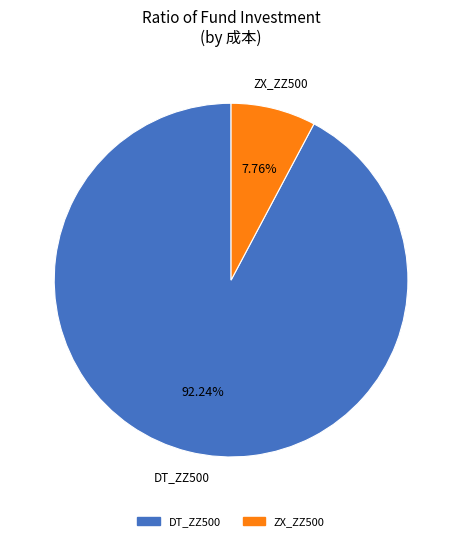

To the nearest percent, what is the combined percentage of DT_ZZ500 and ZX_ZZ500?

100%